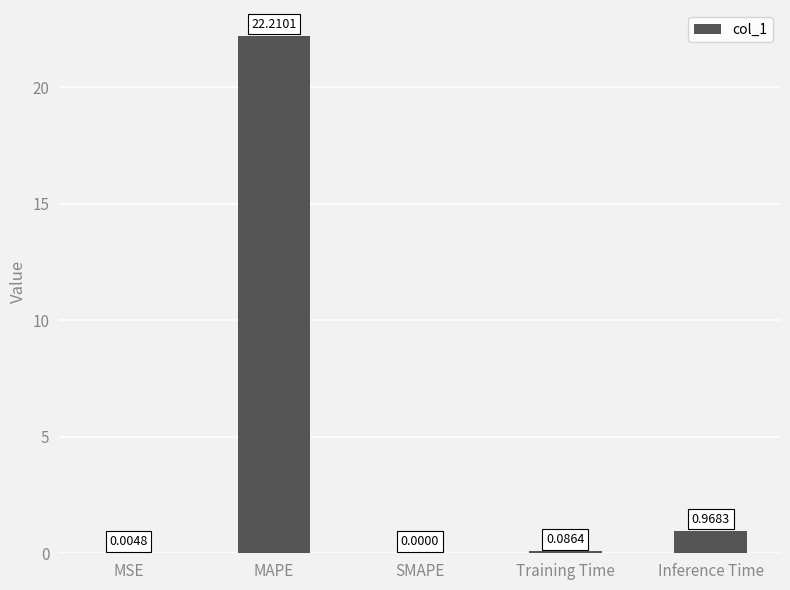

Which has a higher value, Inference Time or MAPE?

MAPE